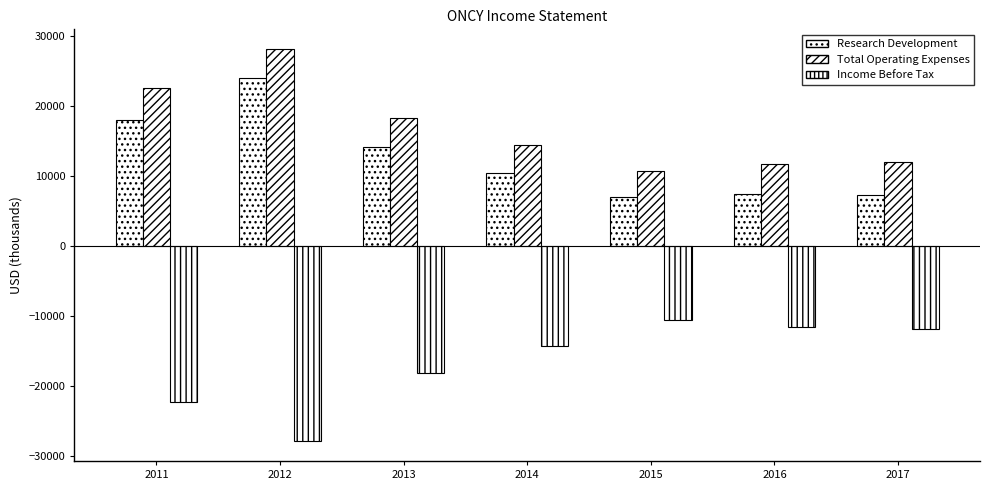

What is the difference between the maximum and second lowest values in the Income Before Tax series?

11800